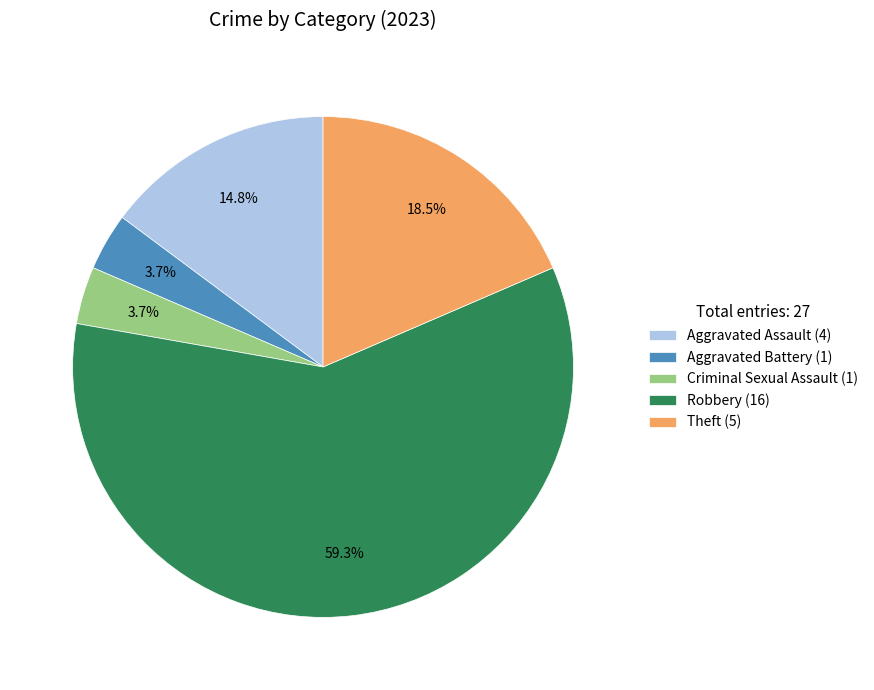

Approximately how many times larger is the value at Robbery compared to Aggravated Assault?

4.0